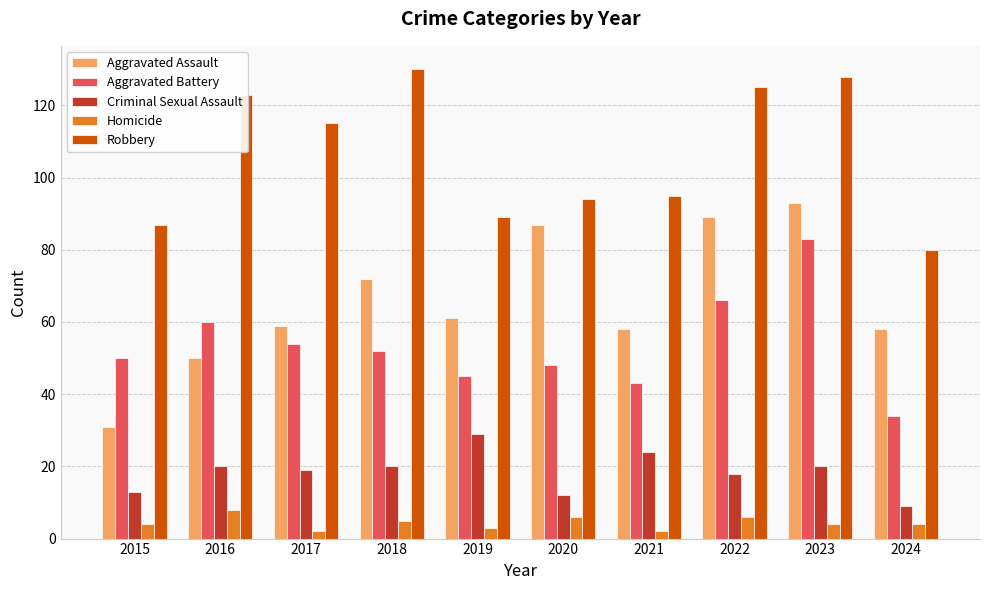

Which series has the widest spread of values?

Aggravated Assault